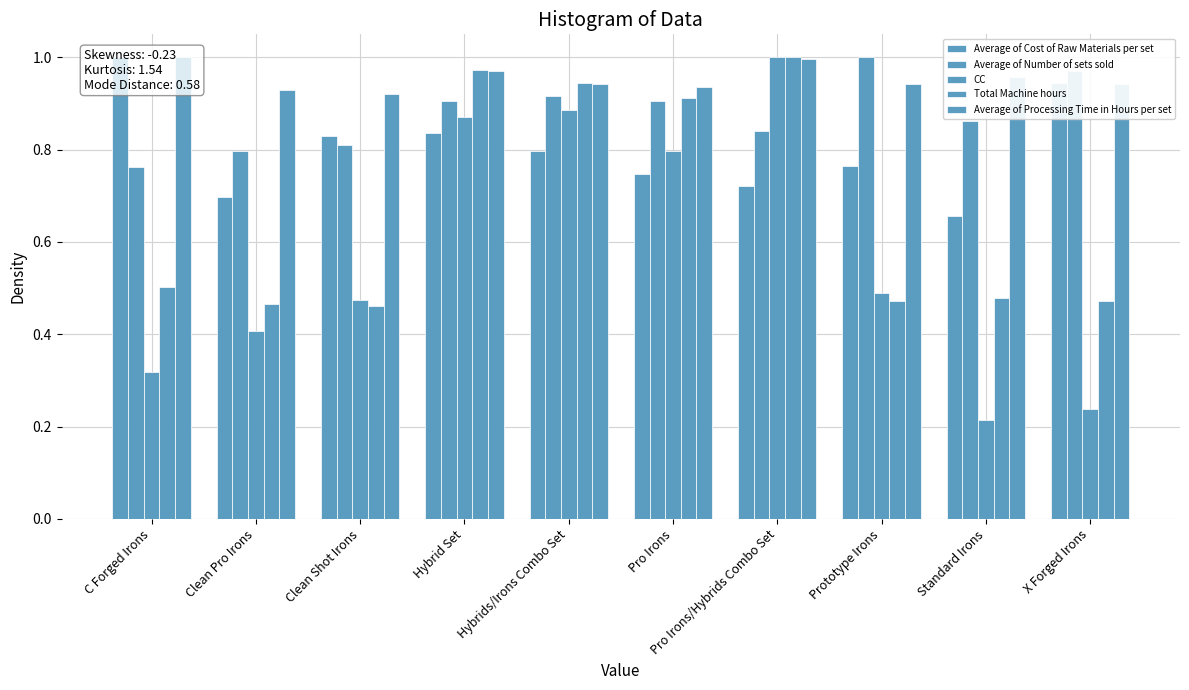

What is the difference between the second highest and second lowest values in the CC series?

0.6